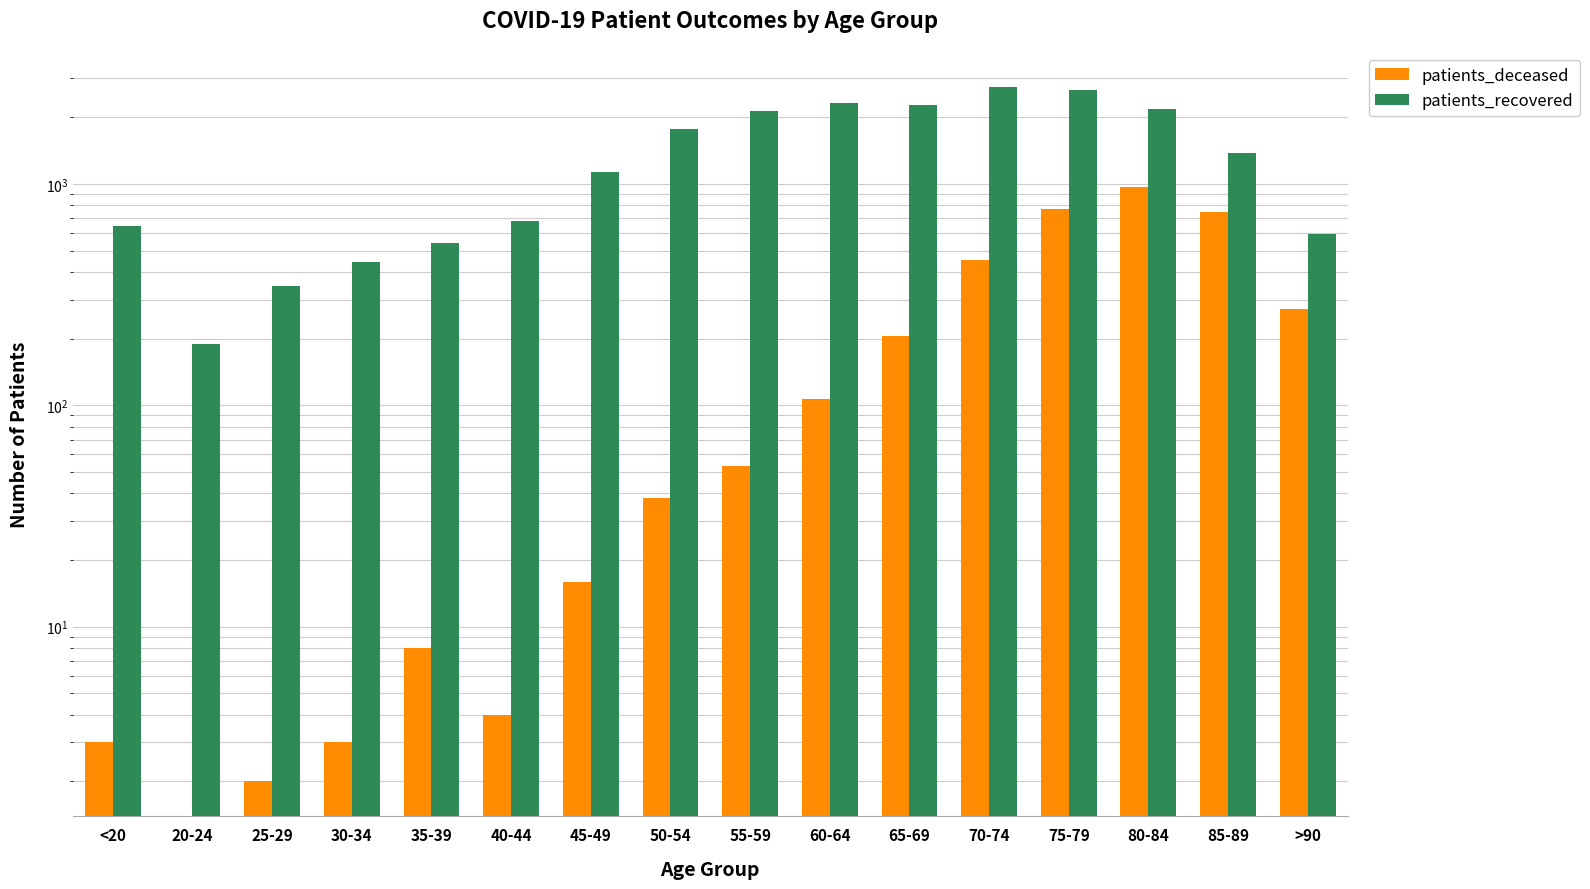

Reading left to right, what are all the values shown in this chart?

patients_deceased: <20=3	20-24=0	25-29=2	30-34=3	35-39=8	40-44=4	45-49=16	50-54=38	55-59=53	60-64=107	65-69=206	70-74=455	75-79=769	80-84=964	85-89=743	>90=272
patients_recovered: <20=645	20-24=189	25-29=347	30-34=442	35-39=541	40-44=683	45-49=1133	50-54=1763	55-59=2134	60-64=2323	65-69=2281	70-74=2745	75-79=2644	80-84=2180	85-89=1379	>90=591